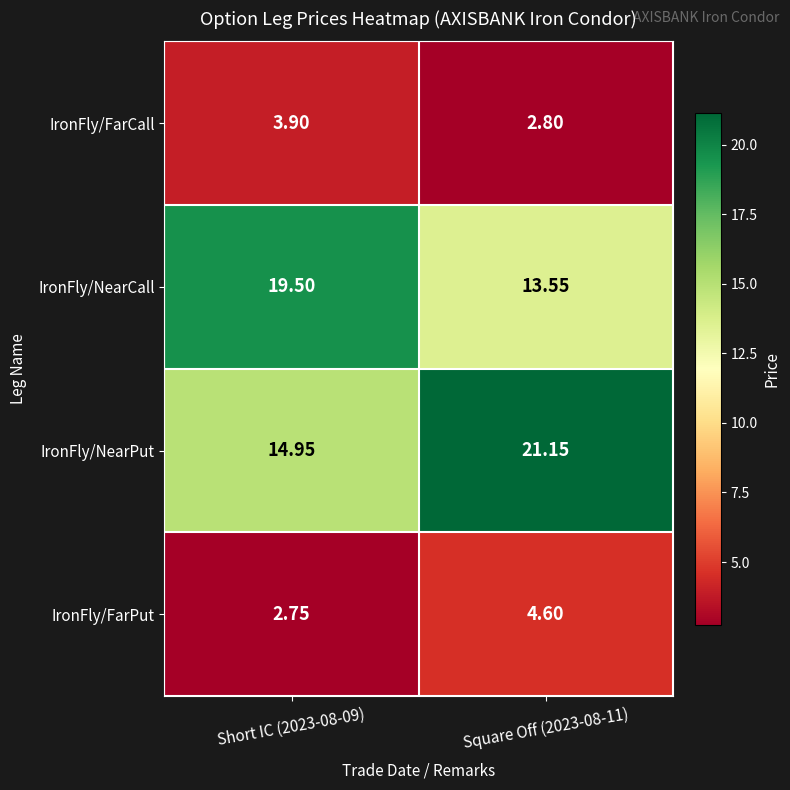

At which category is the sum across all series the highest?

Square Off (2023-08-11)